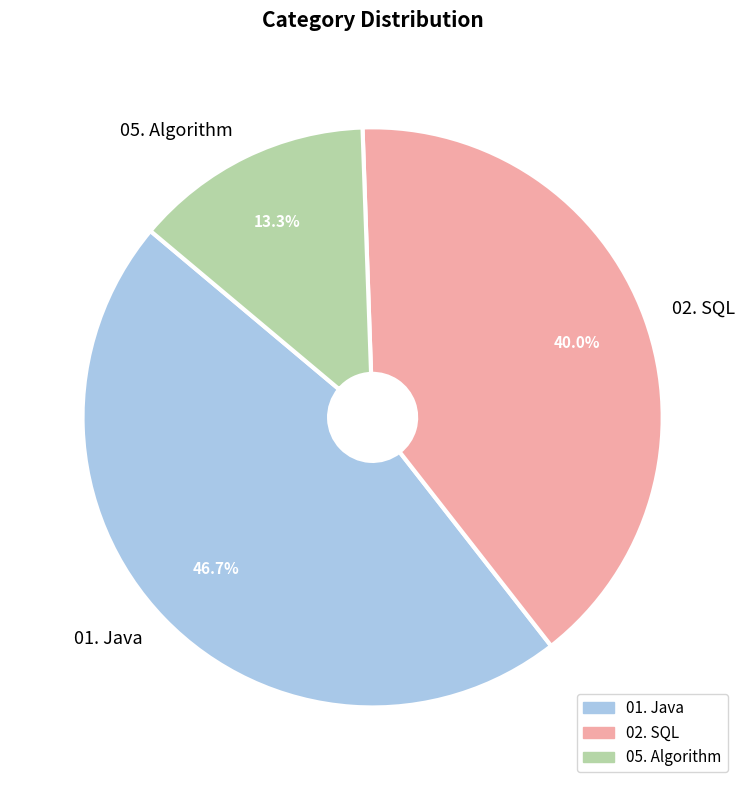

Is the sum of 05. Algorithm and 02. SQL greater than half?

Yes